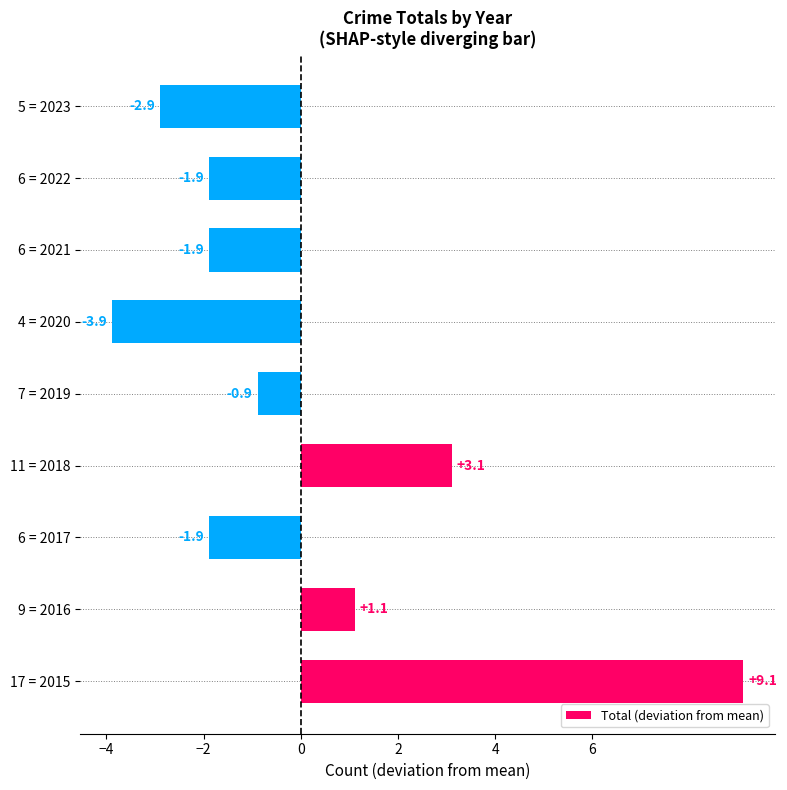

Reading bottom to top, transcribe all the data shown in this chart.

17 = 2015=9.1	9 = 2016=1.1	6 = 2017=-1.9	11 = 2018=3.1	7 = 2019=-0.9	4 = 2020=-3.9	6 = 2021=-1.9	6 = 2022=-1.9	5 = 2023=-2.9